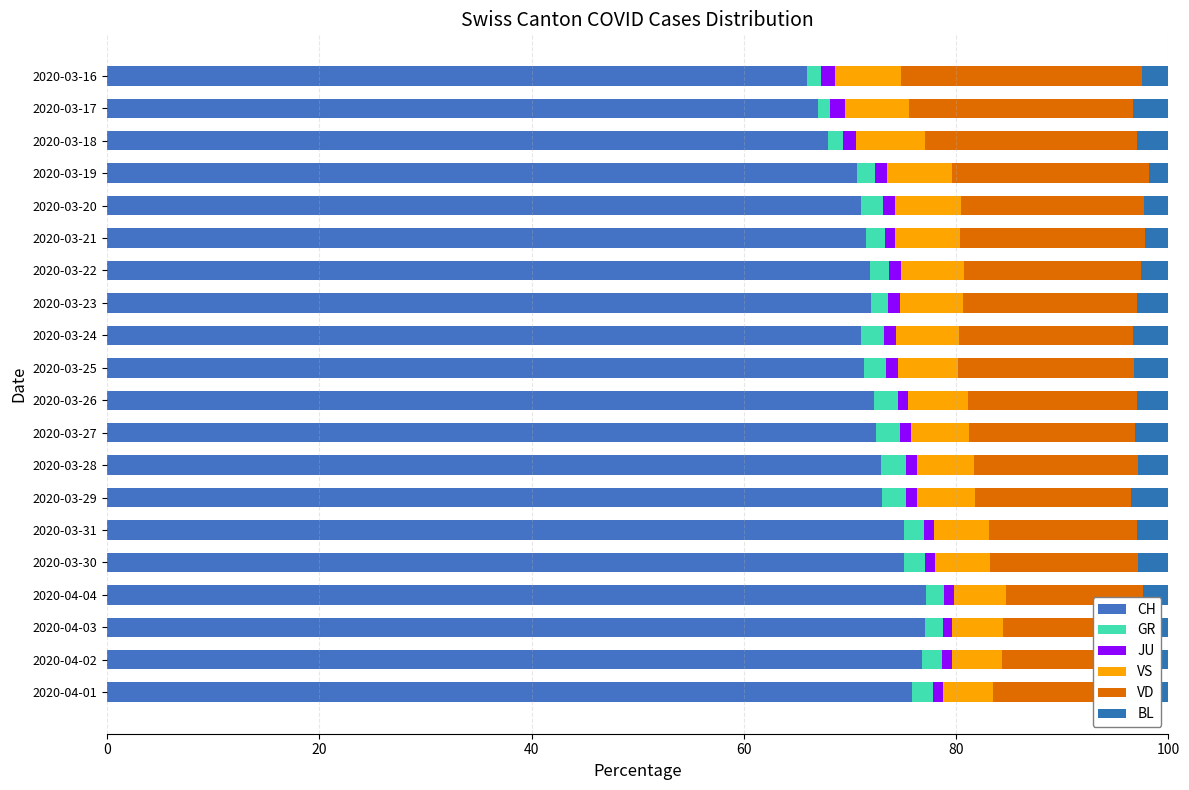

How many groups of bars are there?

20